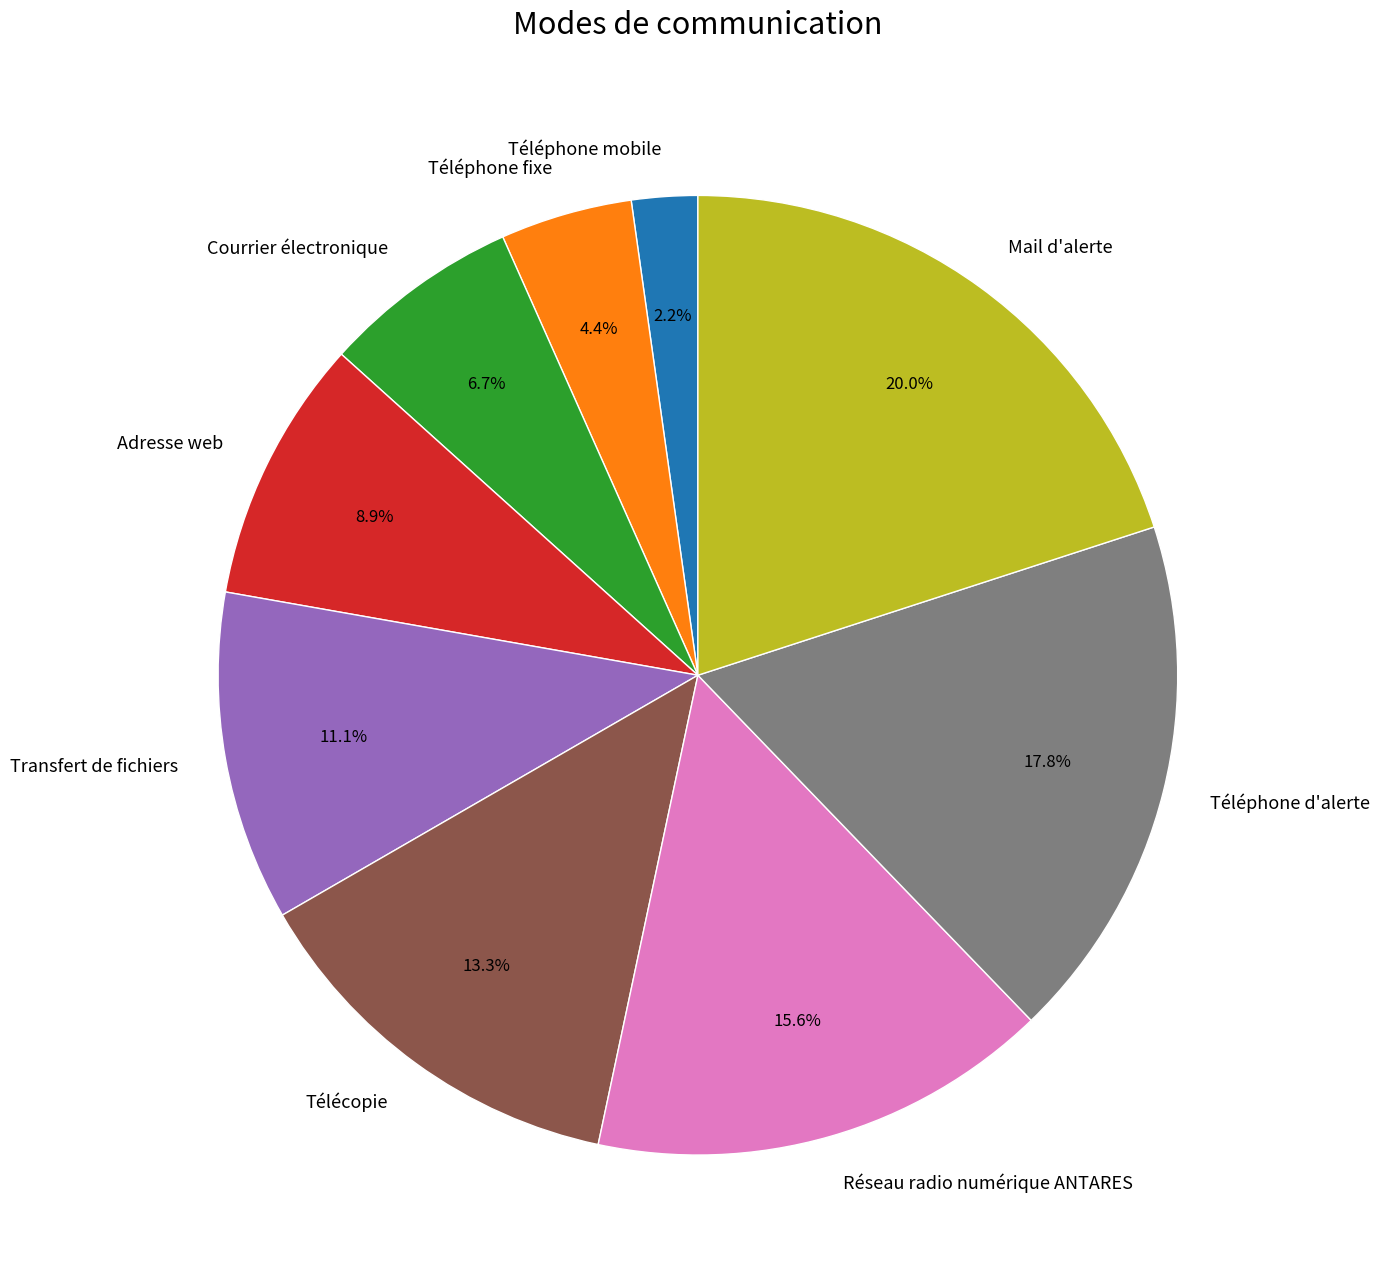

What percentage is the Télécopie slice, to the nearest percent?

13%